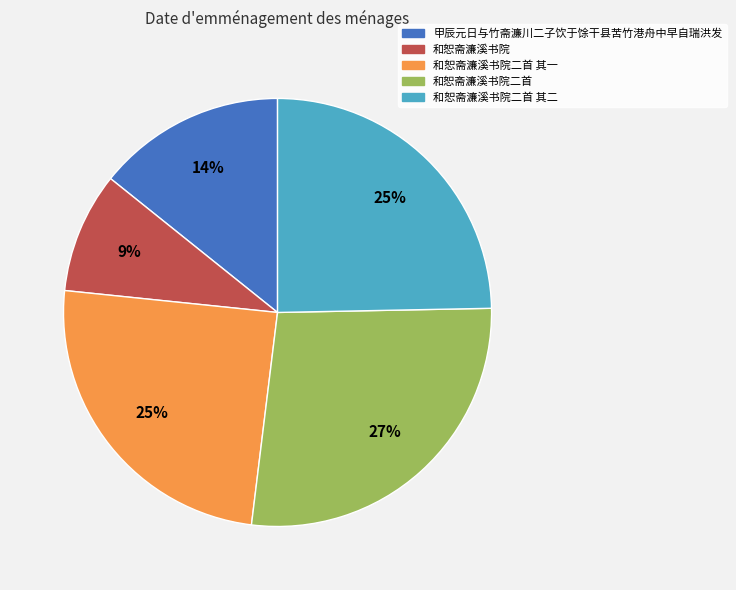

To the nearest percent, what is the difference between the largest and smallest slice percentages?

18%